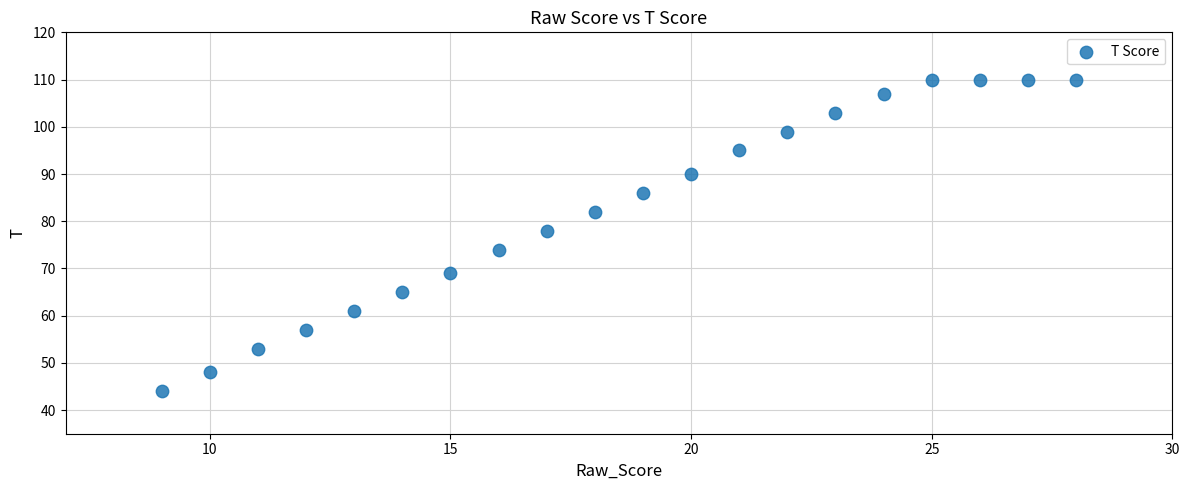

What Y value in the scatter plot is closest to 77?

78